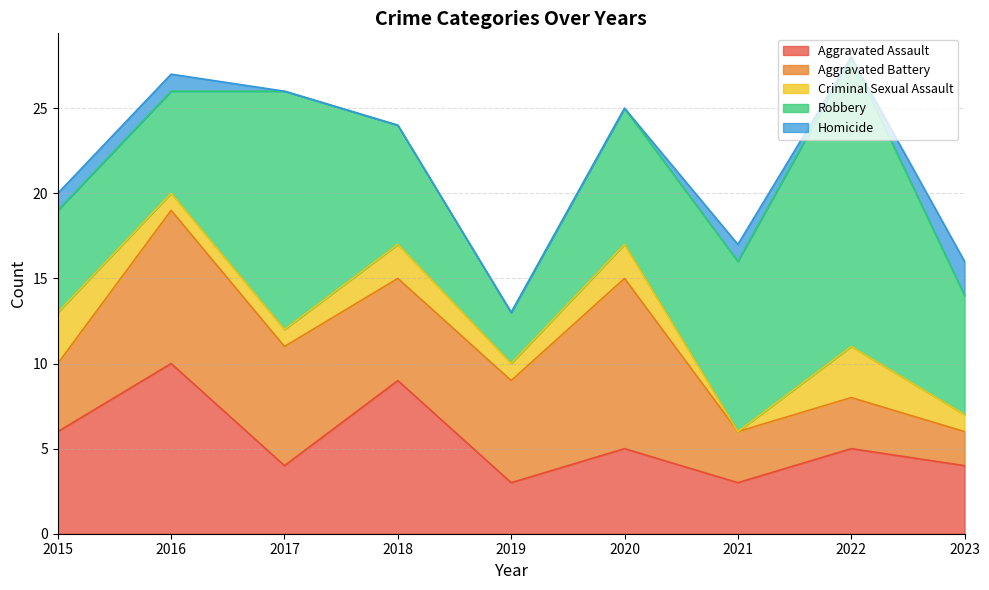

Reading left to right, what are all the values shown in this chart?

Aggravated Assault: 2015=6	2016=10	2017=4	2018=9	2019=3	2020=5	2021=3	2022=5	2023=4
Aggravated Battery: 2015=4	2016=9	2017=7	2018=6	2019=6	2020=10	2021=3	2022=3	2023=2
Criminal Sexual Assault: 2015=3	2016=1	2017=1	2018=2	2019=1	2020=2	2021=0	2022=3	2023=1
Robbery: 2015=6	2016=6	2017=14	2018=7	2019=3	2020=8	2021=10	2022=17	2023=7
Homicide: 2015=1	2016=1	2017=0	2018=0	2019=0	2020=0	2021=1	2022=0	2023=2